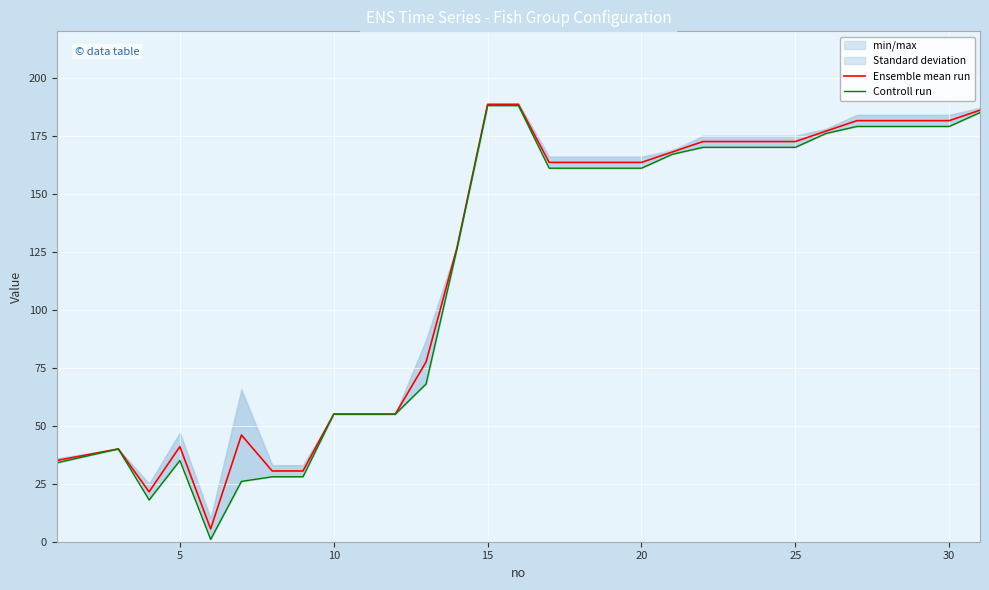

Where does the Ensemble mean run series first go above 163?

15